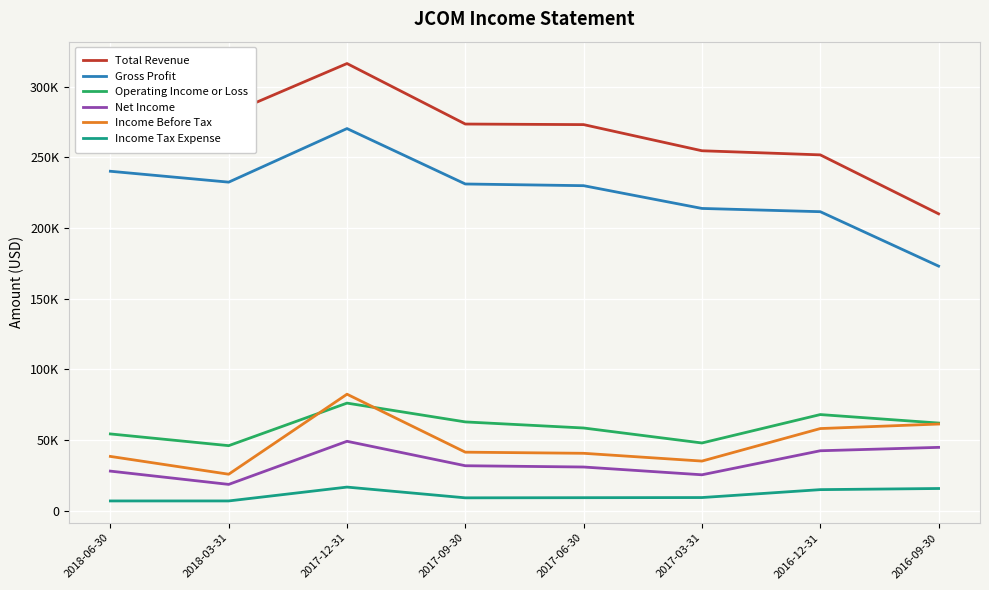

Which series changed the most between 2017-03-31 and 2016-09-30?

Total Revenue